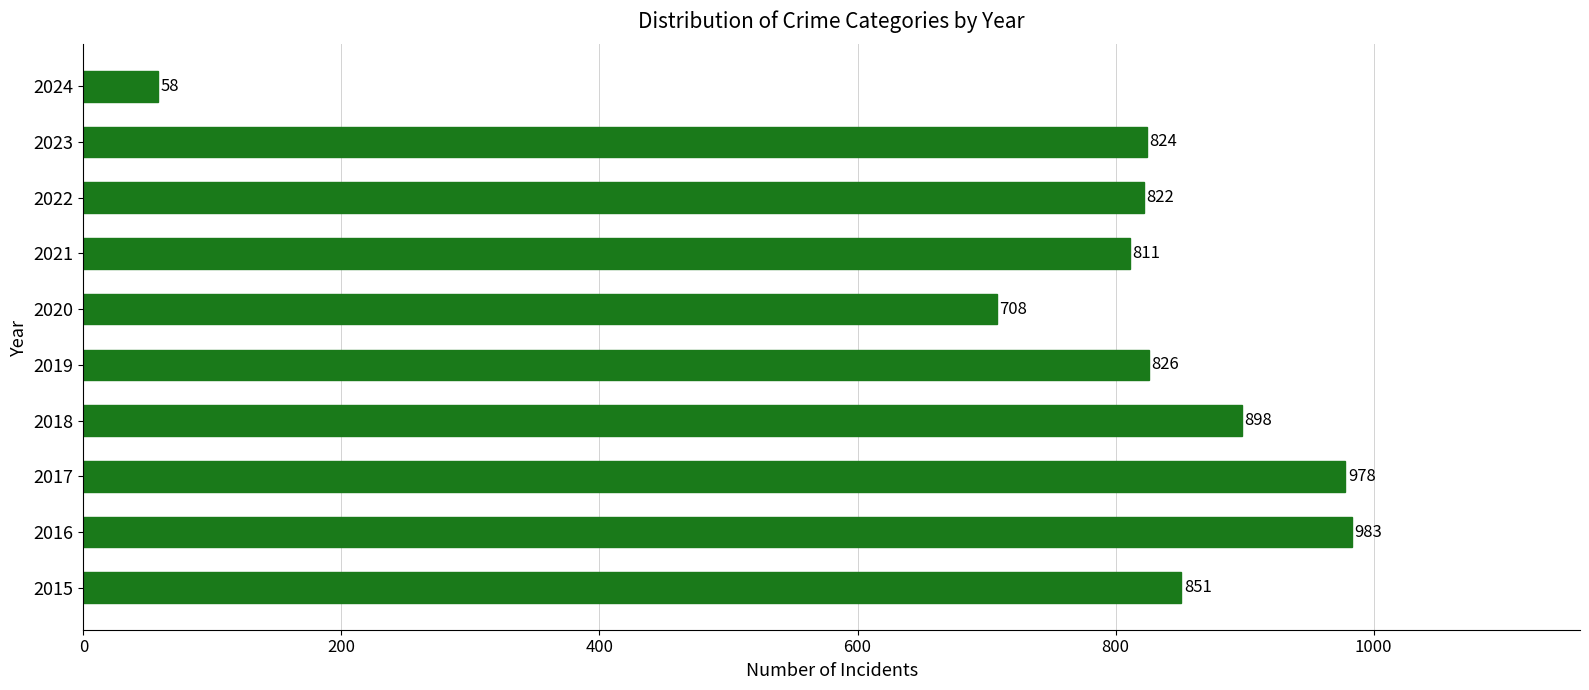

At which label is the value closest to 520?

2020